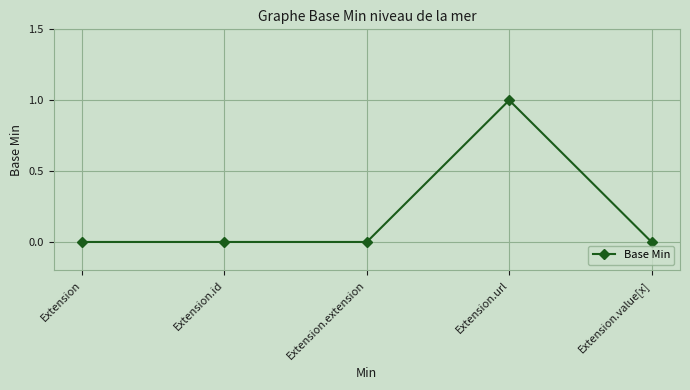

Reading left to right, list all the values displayed in this chart.

Extension=0	Extension.id=0	Extension.extension=0	Extension.url=1	Extension.value[x]=0